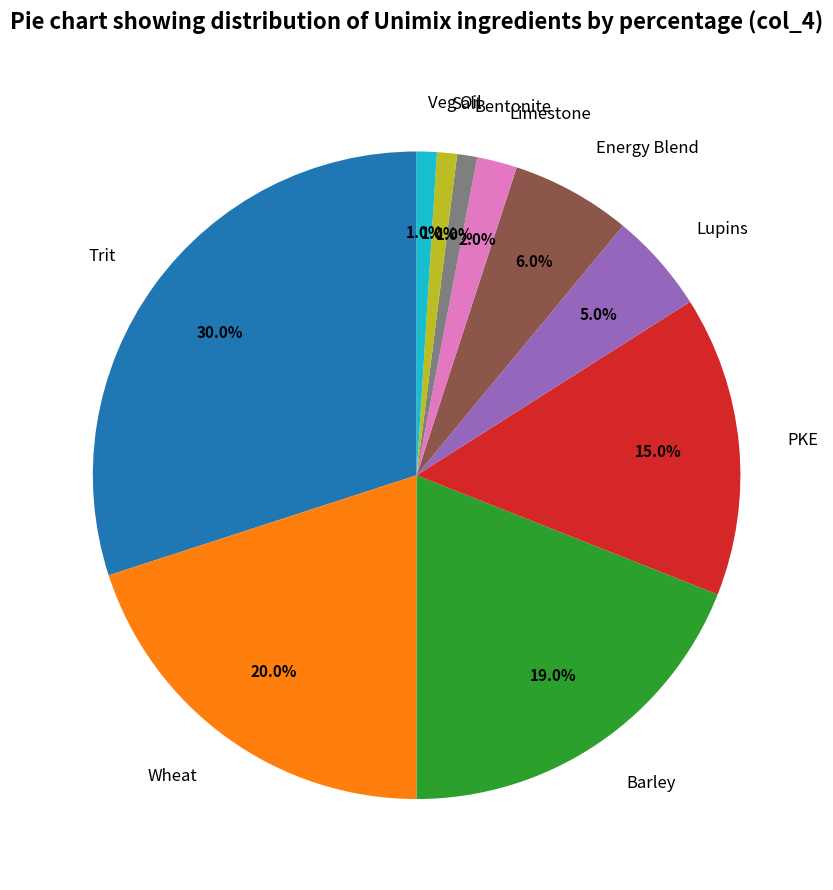

What percentage is the Lupins slice, to the nearest percent?

5%